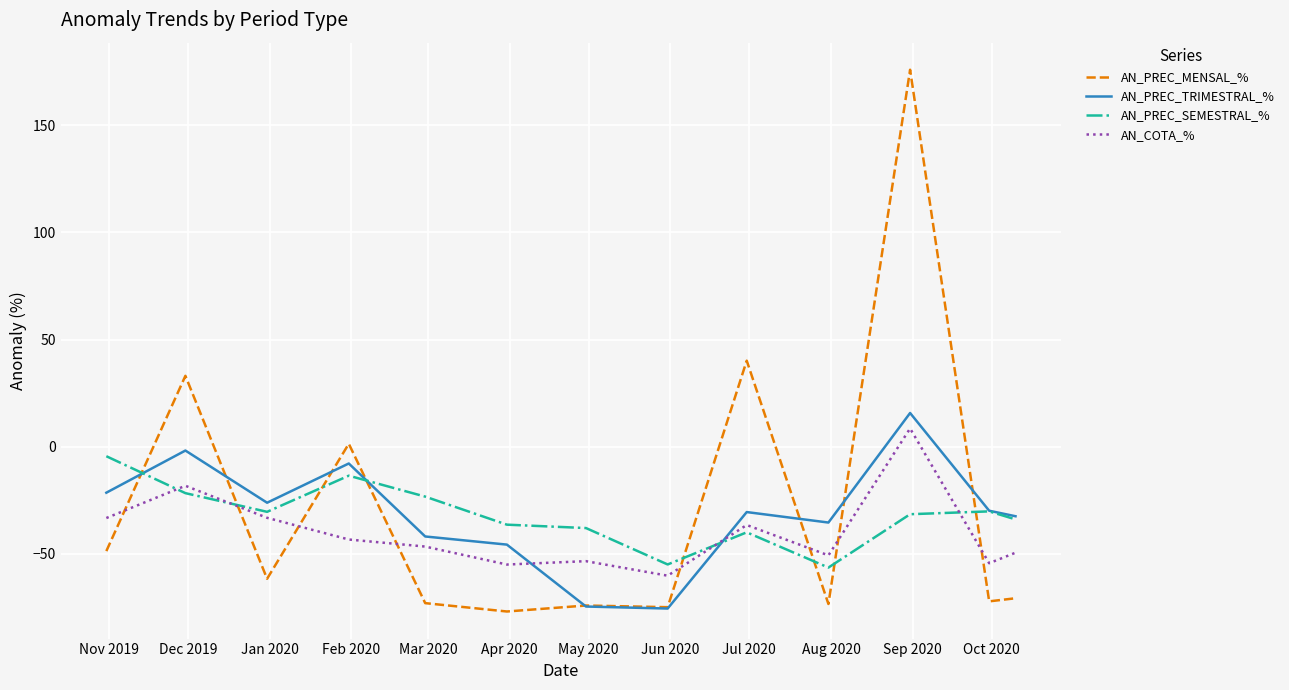

How many times do AN_PREC_SEMESTRAL_% and AN_PREC_MENSAL_% cross each other?

8